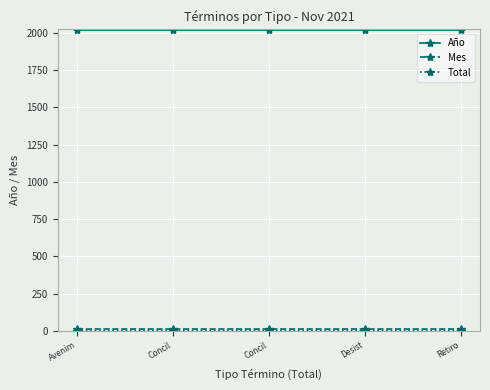

Rank the series at Desist from lowest to highest value.

Total, Mes, Año